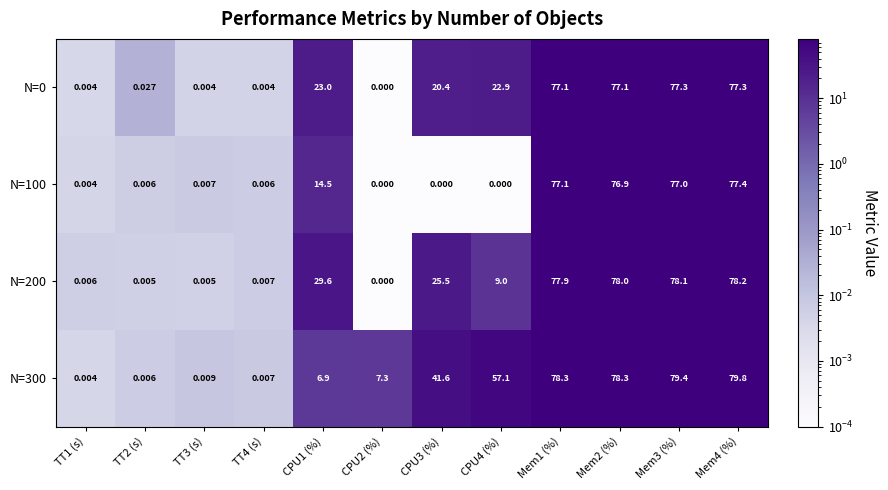

Is the value of N=200 at TT1 (s) greater than the value of N=100 at Mem2 (%)?

No